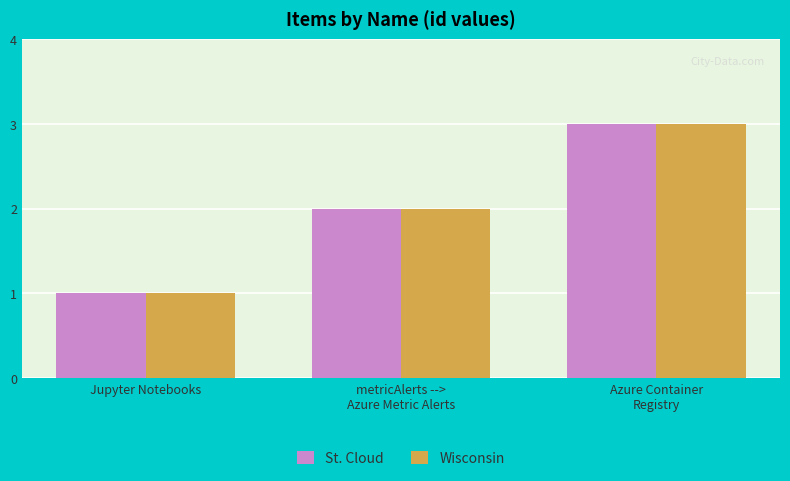

The St. Cloud series shows 1 at Jupyter Notebooks. True or false?

True